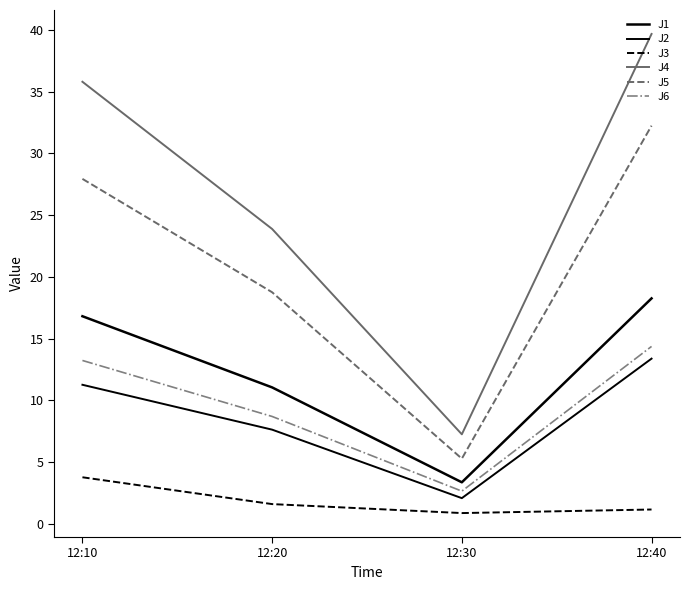

Which series changed the most between 12:10 and 12:30?

J4